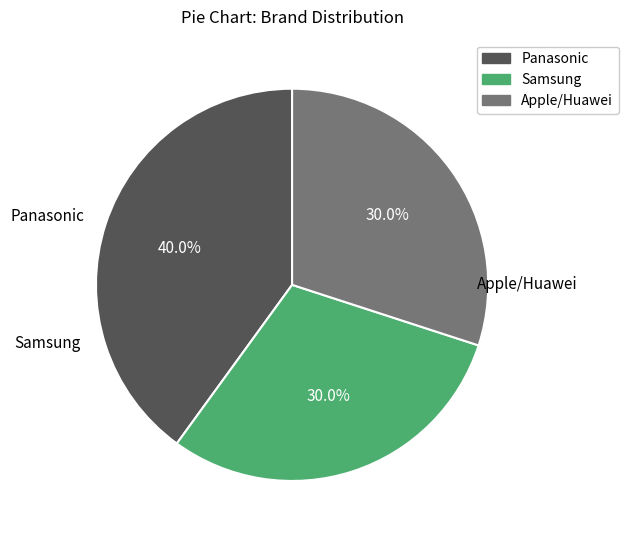

Is it true that Panasonic is 40% of the pie?

True